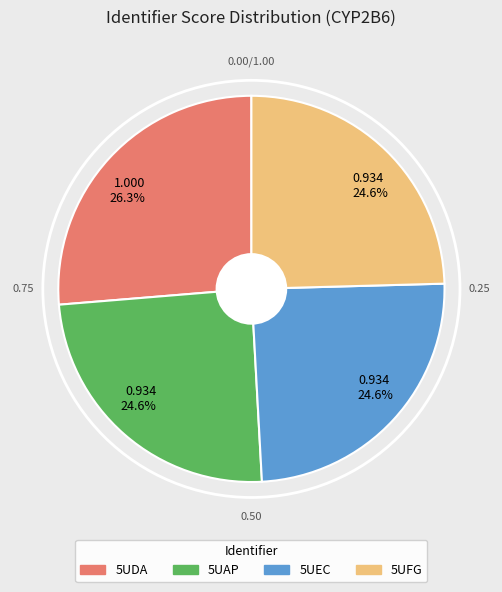

Does any single category account for the majority?

No